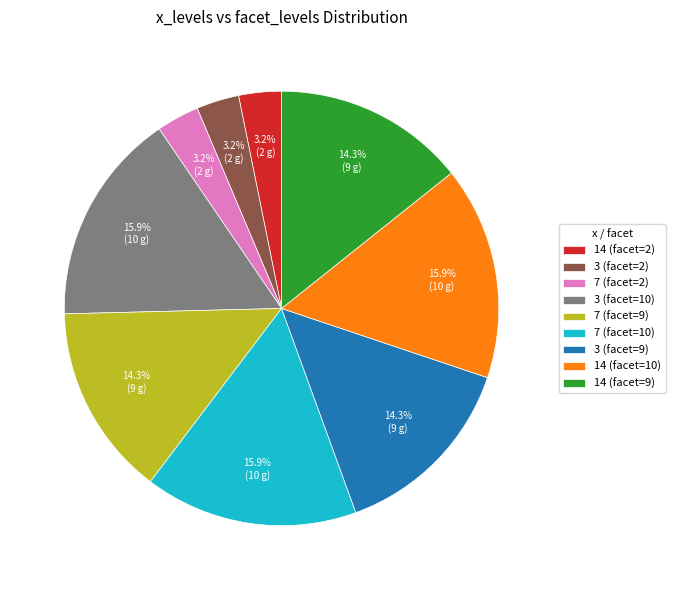

The 3 (facet=2) slice represents 3% of the pie. True or false?

True